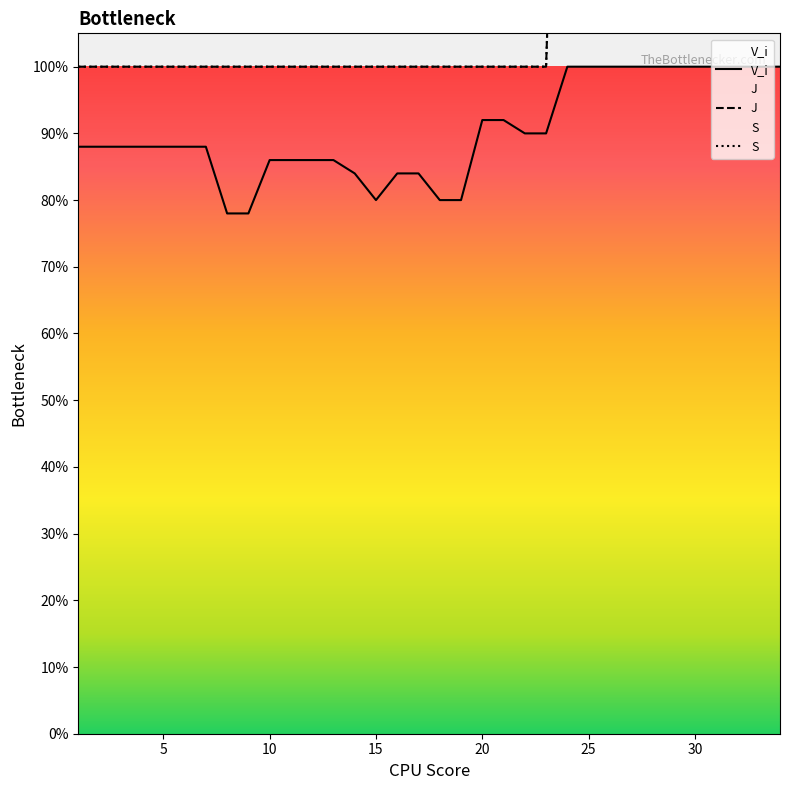

Where is the first local minimum for V_i?

15